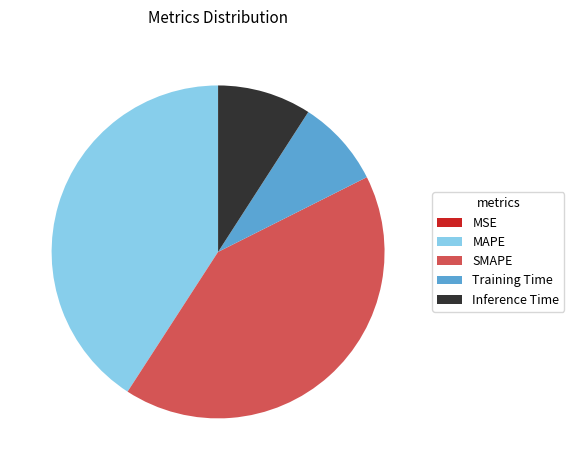

The SMAPE slice represents 42% of the pie. True or false?

True